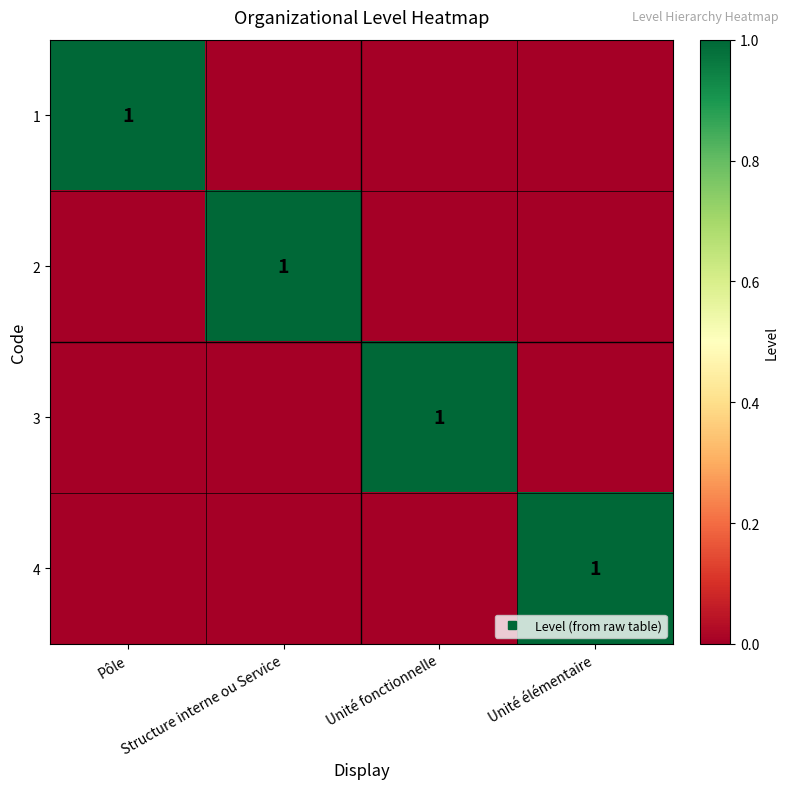

How many categories are shown in the chart?

4